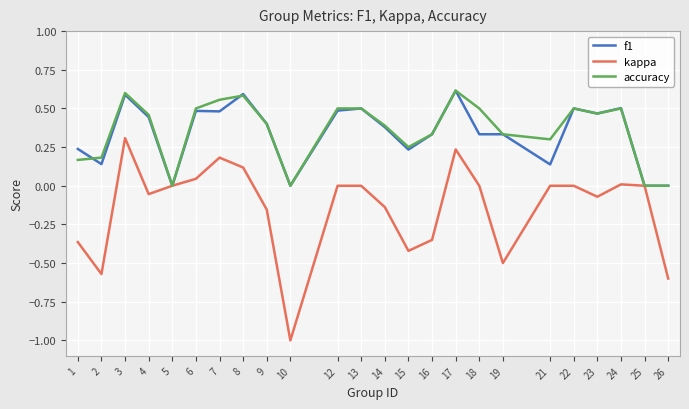

Count the accuracy values in the range 0 to 1.

24